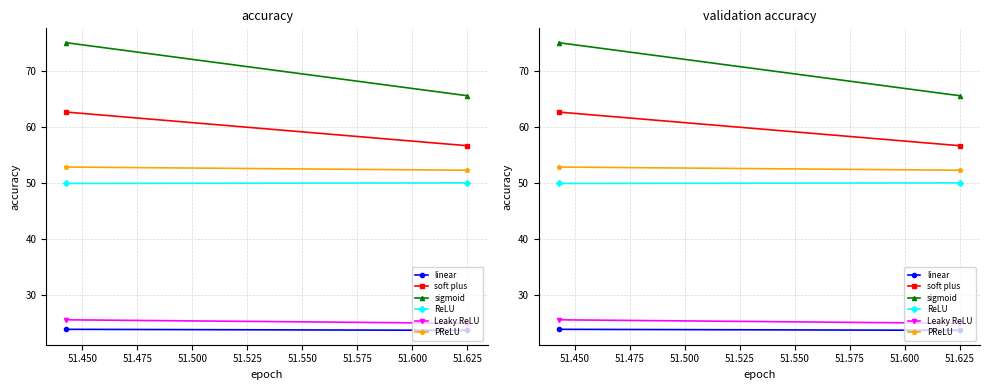

How many lines are shown in the chart?

6